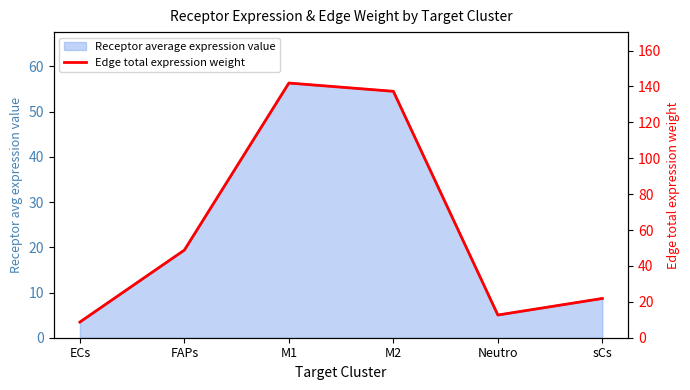

Where does the data first go above 48?

FAPs